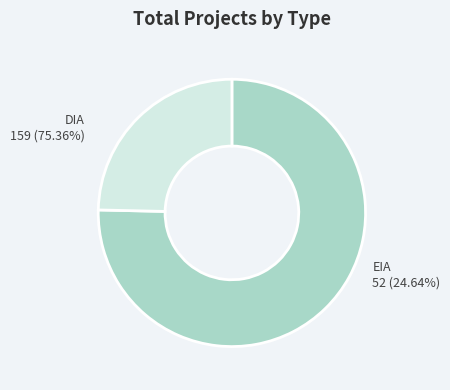

Is there a majority slice in this chart?

Yes